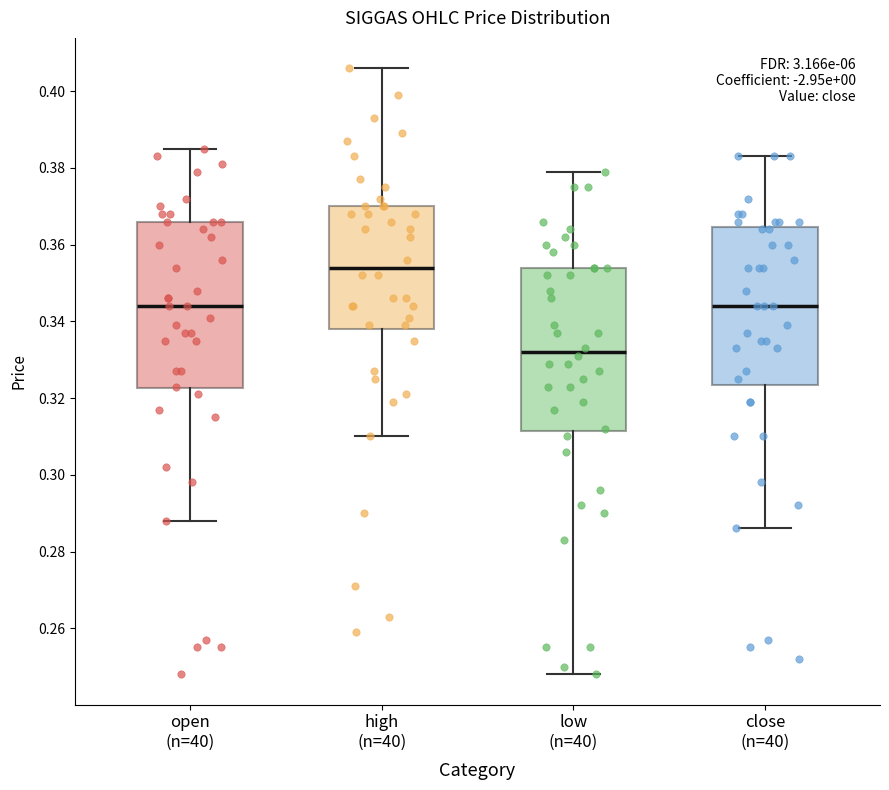

Which box's median line is the lowest?

low (n=40)